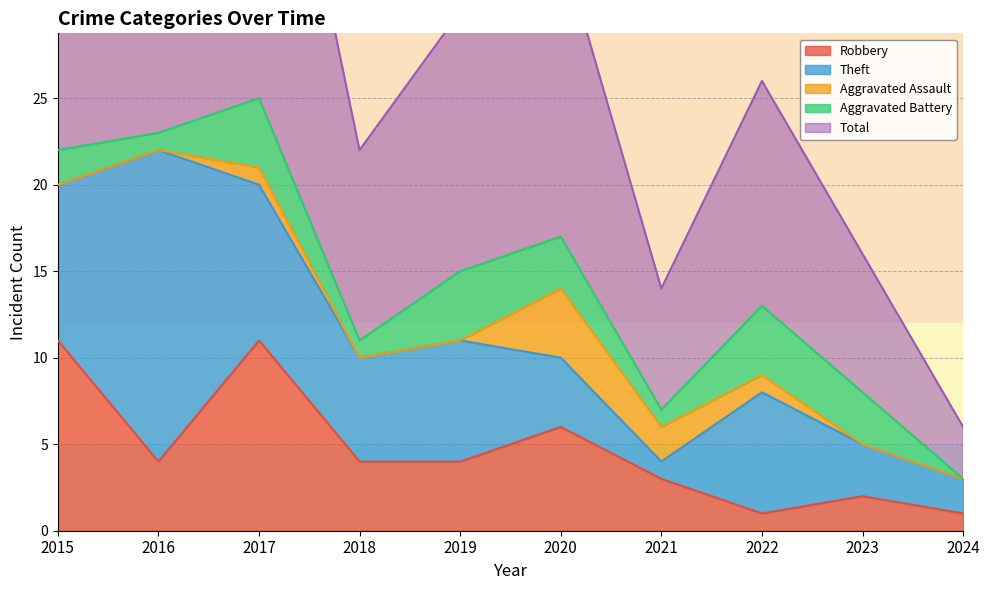

Does the chart have visible grid lines?

Yes